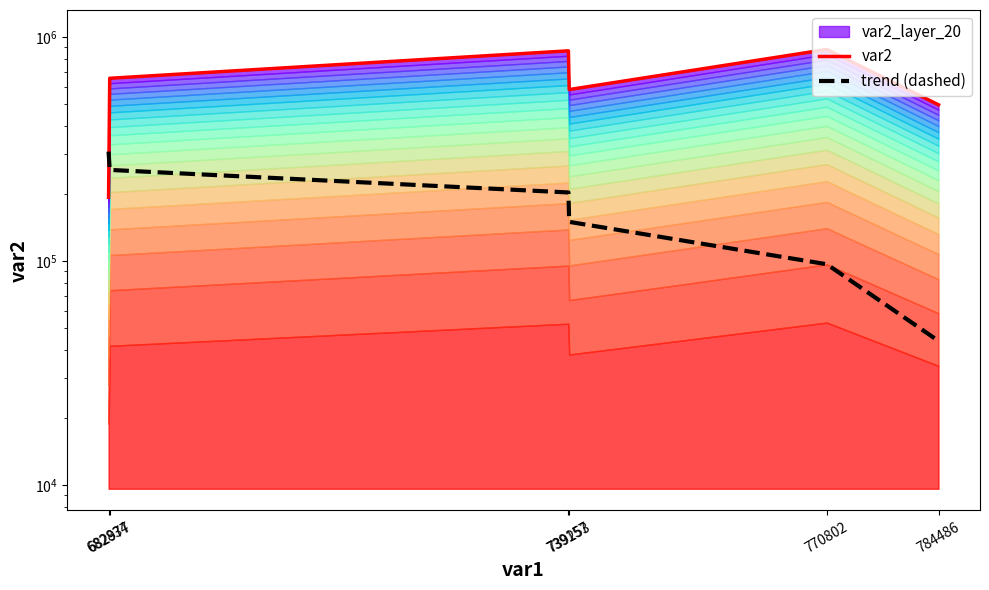

Reading left to right, extract all data points from this chart.

var2: 192587.0	654133.0	867474.0	582611.0	879782.0	498066.0
trend (dashed): 307923.7	255136.8	202349.9	149562.9	96776.0	43989.1